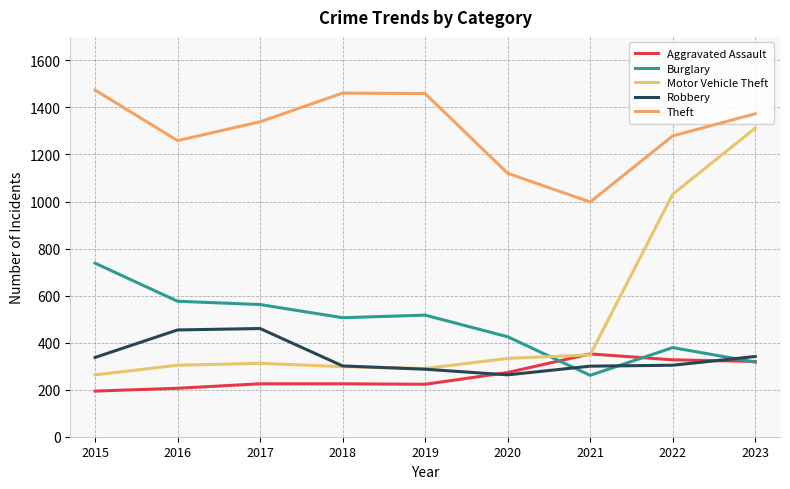

True or false: Aggravated Assault and Theft cross at least once.

False